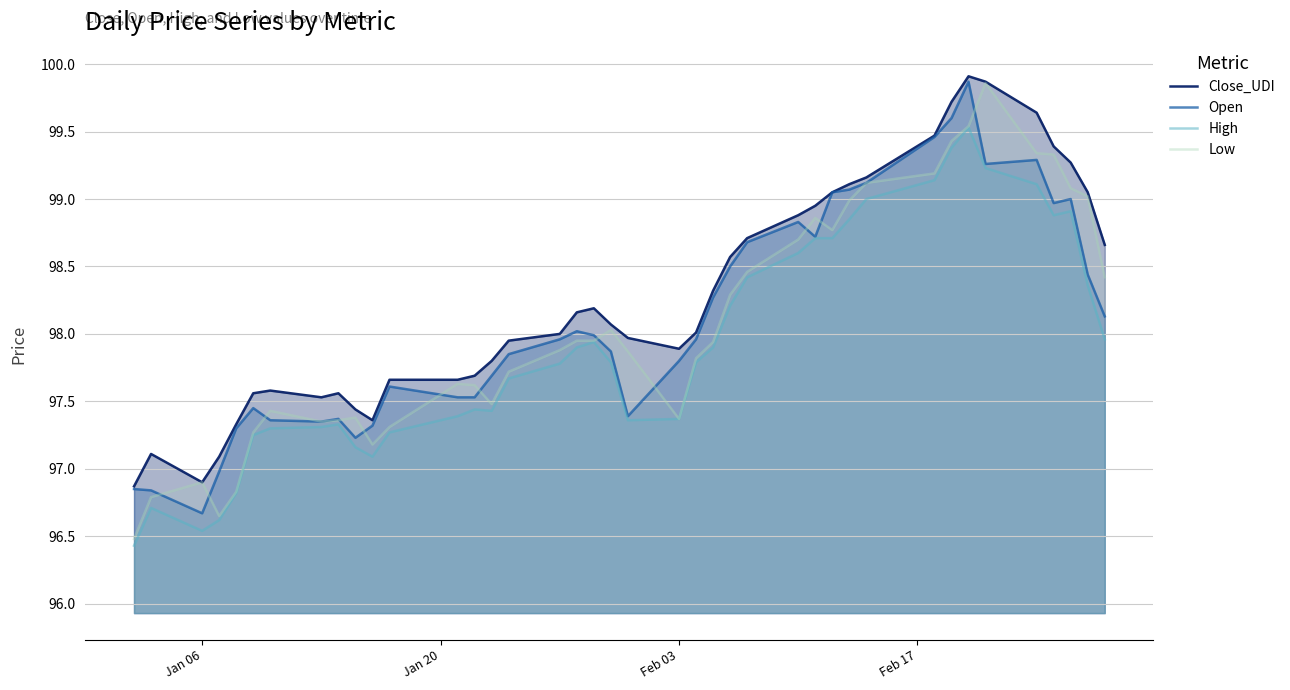

True or false: Close_UDI and High cross at least once.

False